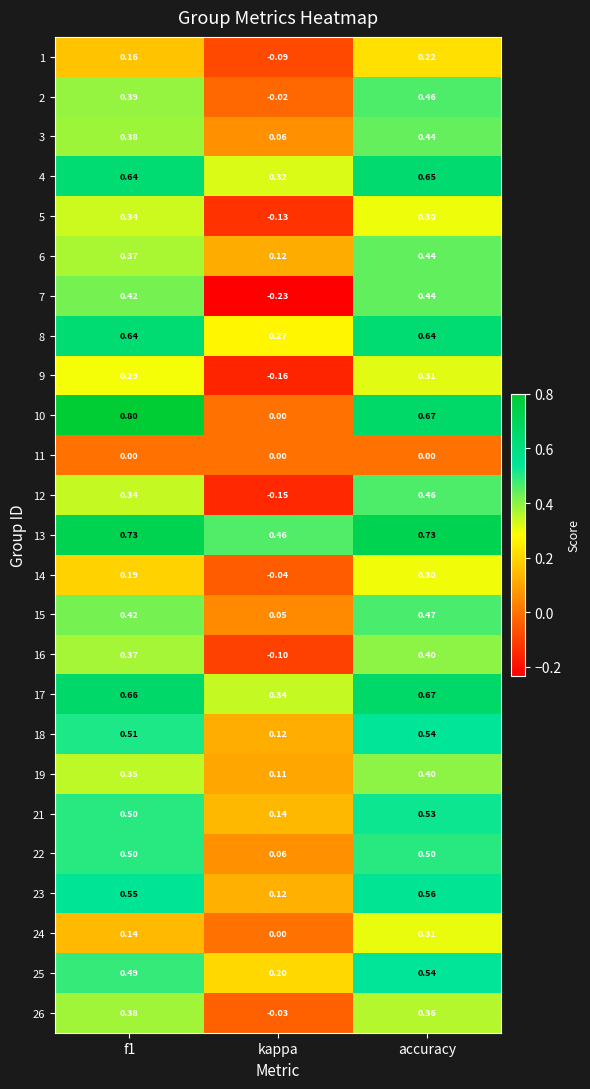

Which series has the largest total across all categories?

13